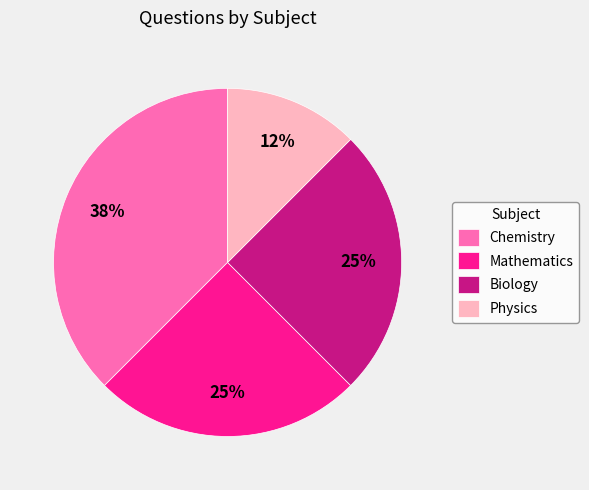

Do Physics and Biology together represent more than half of the pie?

No